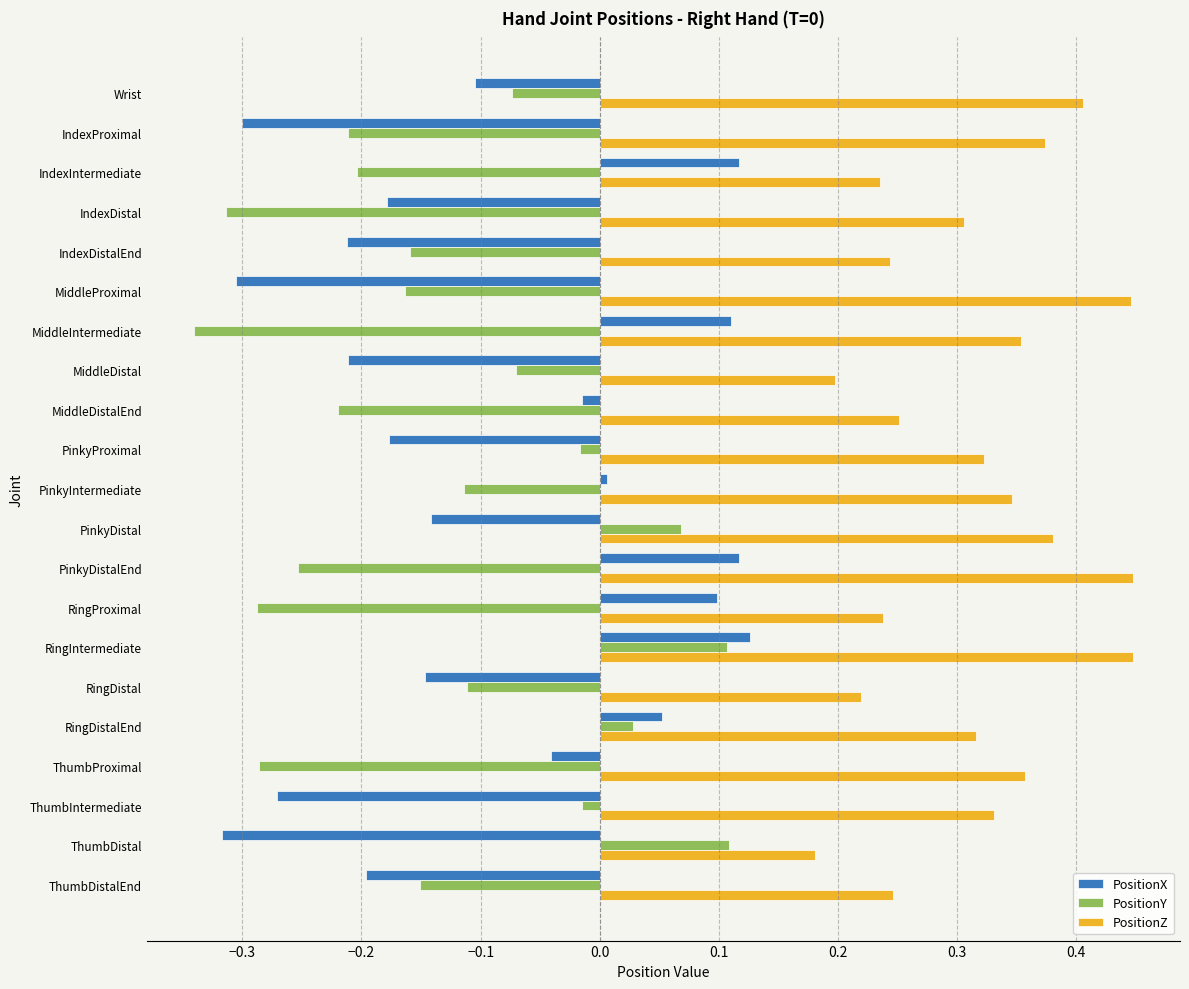

Is it true that PositionY equals -0.3 at IndexDistal?

True